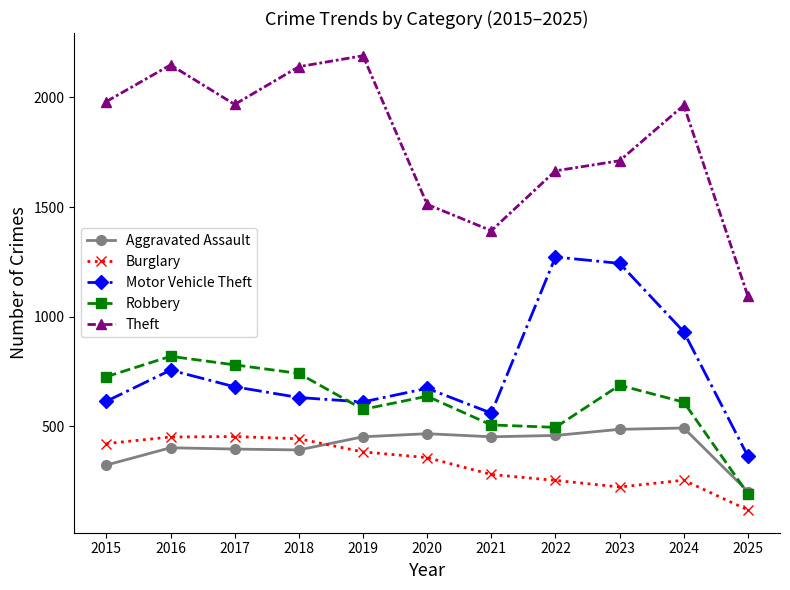

Is it true that Burglary equals 280 at 2021?

True